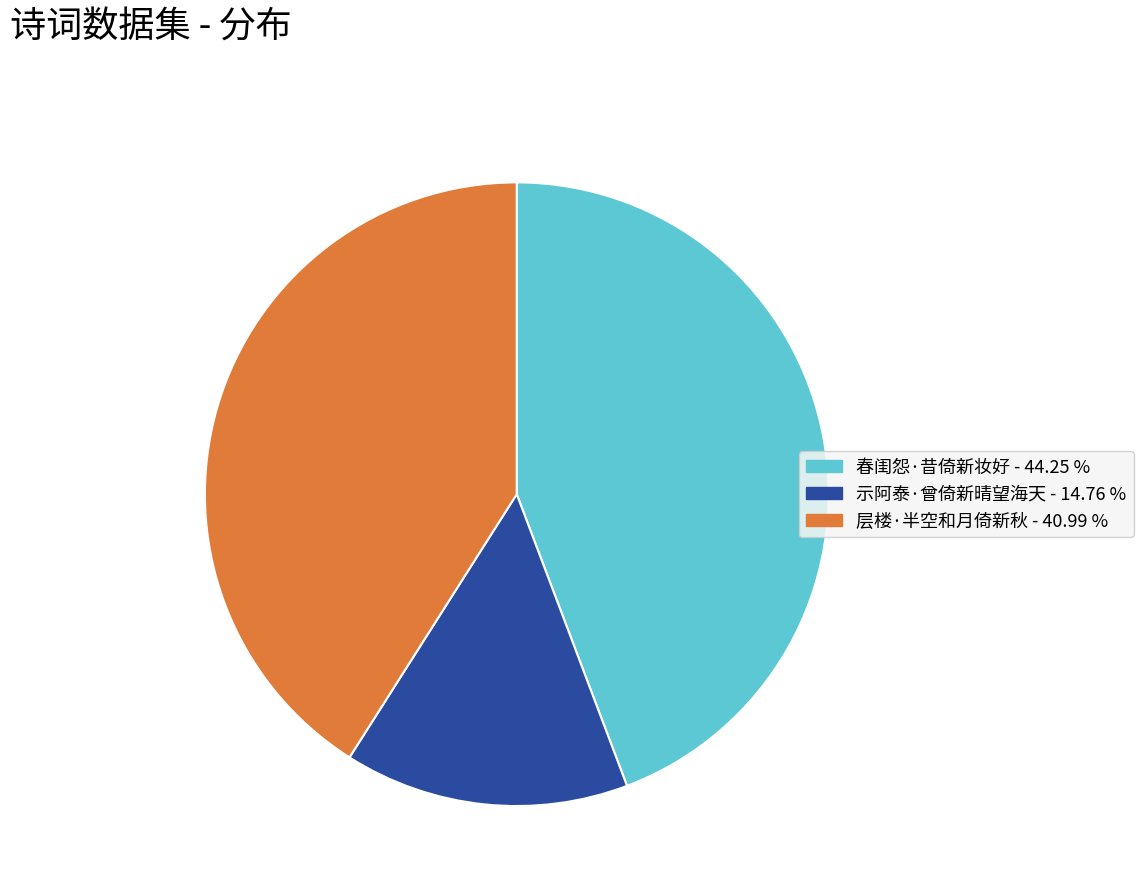

Is the sum of 春闺怨·昔倚新妆好 and 示阿泰·曾倚新晴望海天 greater than half?

Yes